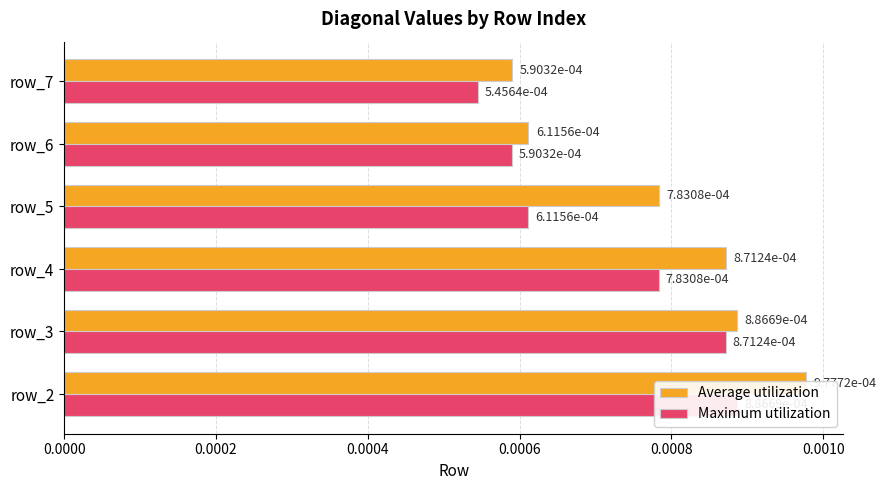

List the series in order of their overall mean, highest first.

Average utilization, Maximum utilization